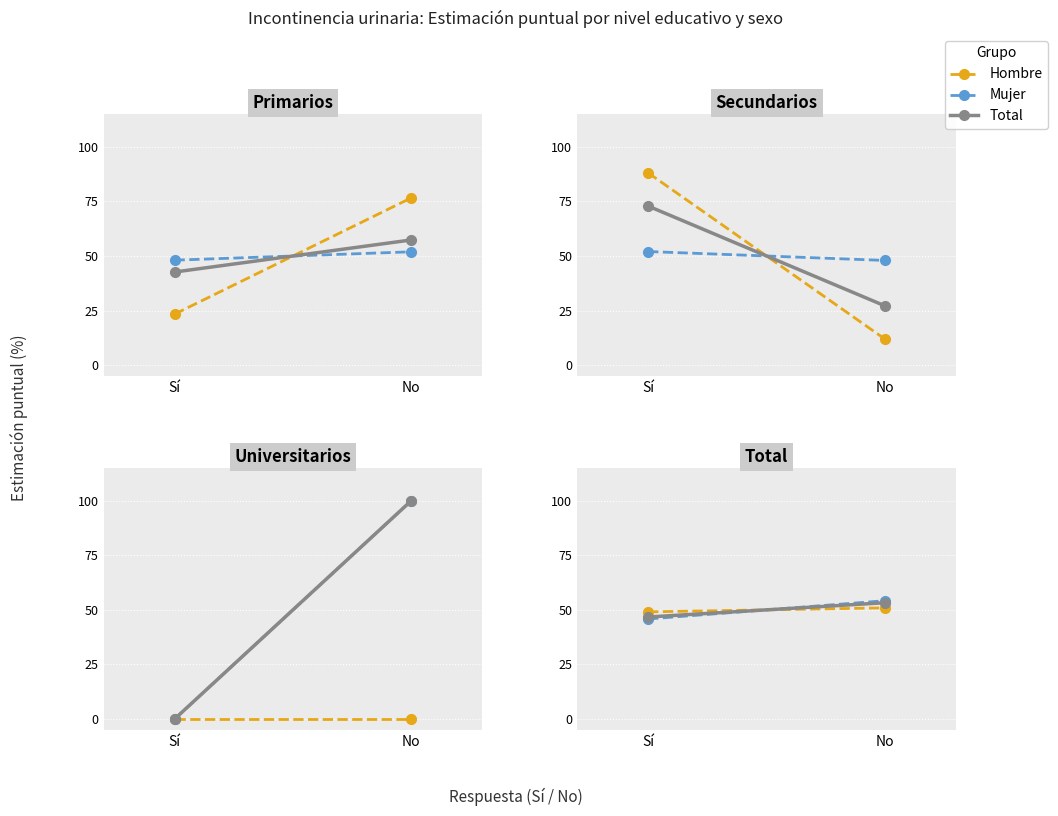

What is the sum of the Total values at Sí and No?

100.0